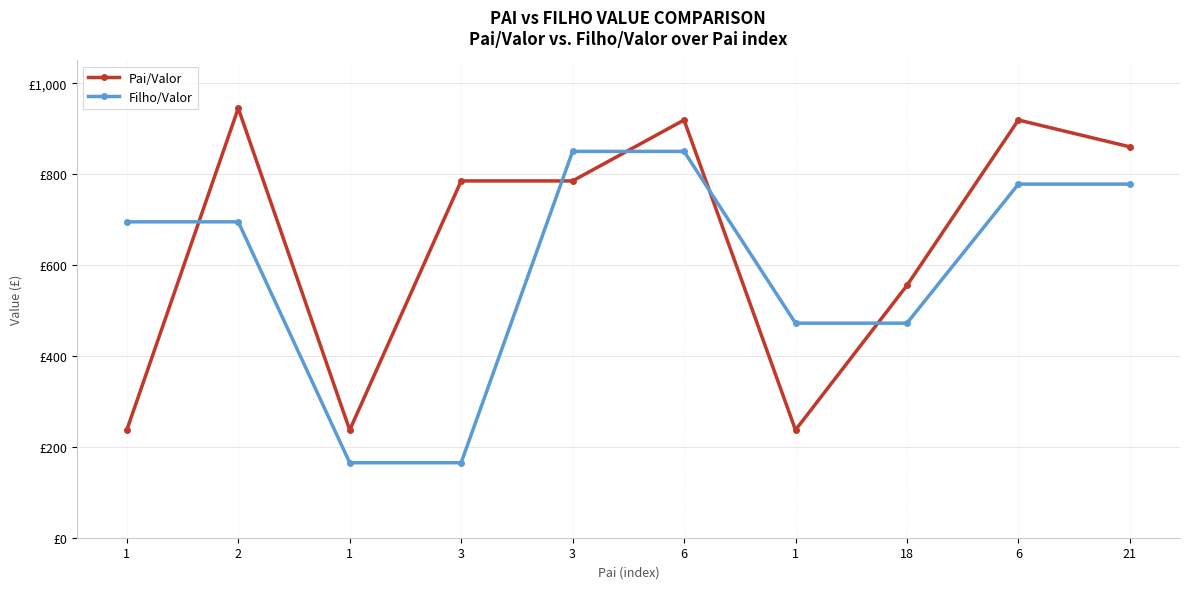

Reading left to right, list all the values displayed in this chart.

Pai/Valor: 237	945	237	785	785	919	237	555	919	860
Filho/Valor: 695	695	165	165	850	850	472	472	778	778